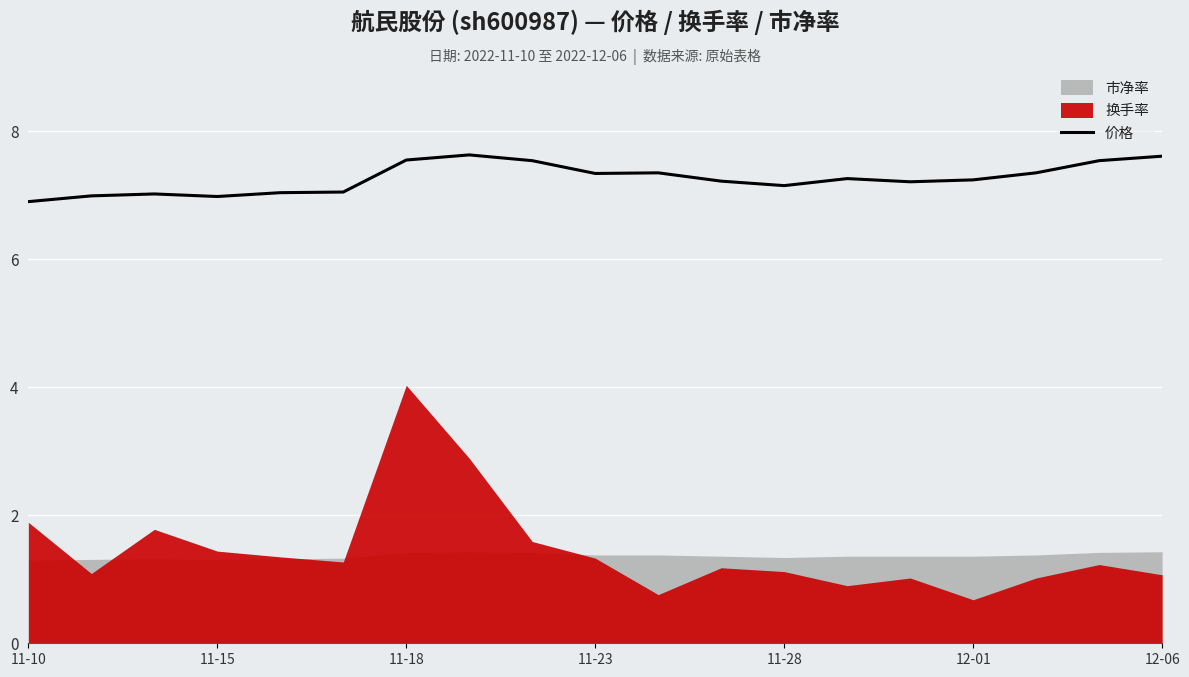

How many data points are less than 7?

3